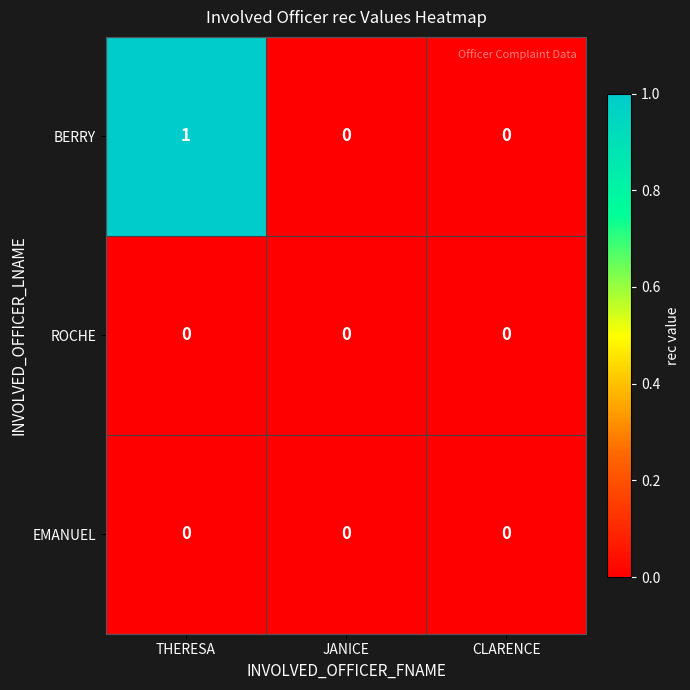

How many BERRY values are between 0 and 1?

3